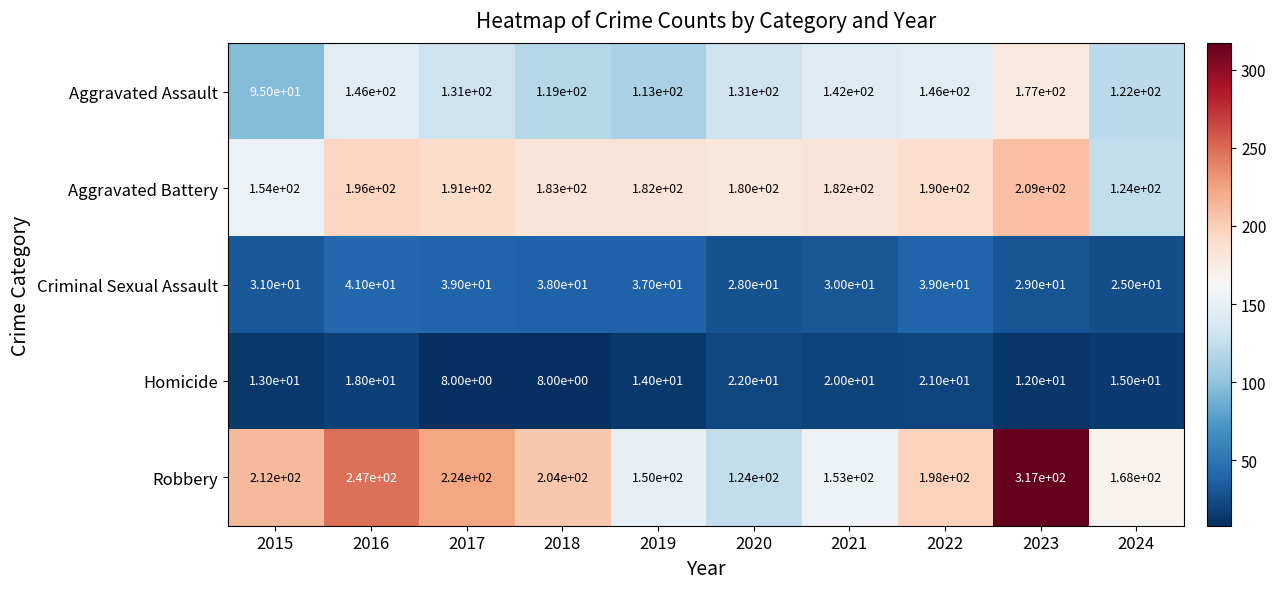

Read the Robbery value at 2019, to the nearest 50.

150